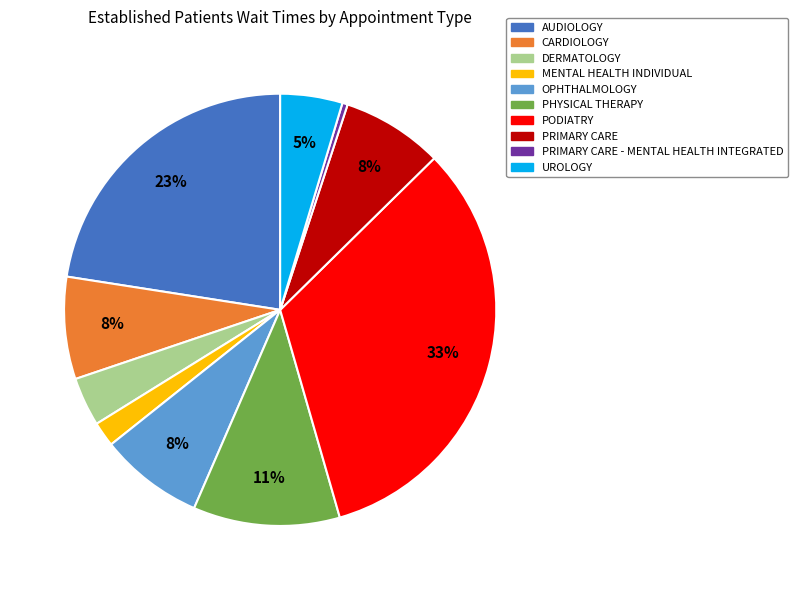

Is there a majority slice in this chart?

No